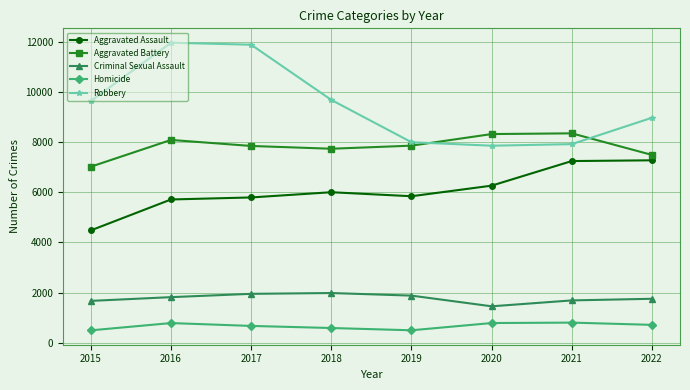

At which label is Aggravated Battery closest to 7683?

2018